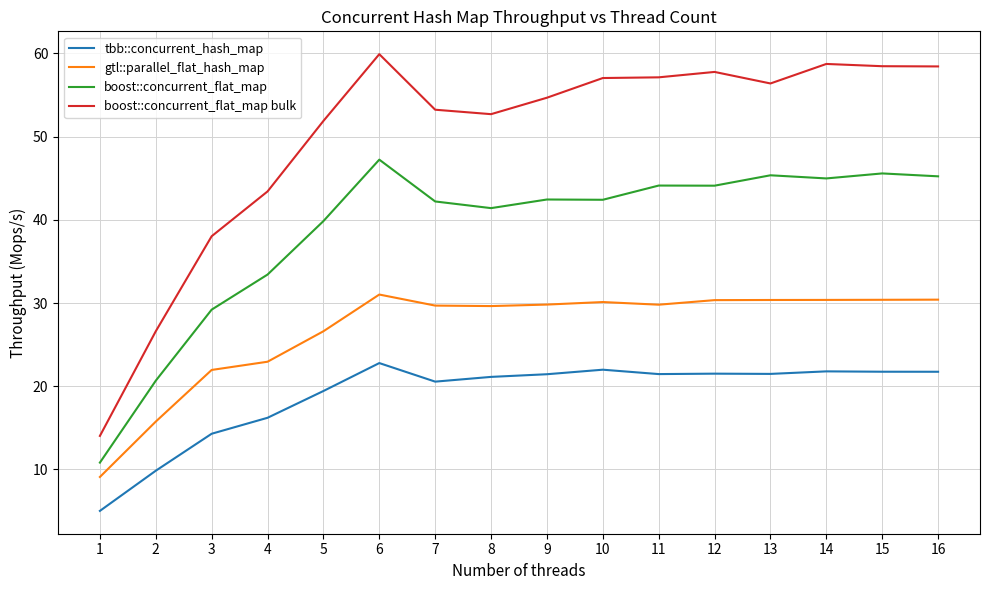

The tbb::concurrent_hash_map series shows 16.2 at 4. True or false?

True